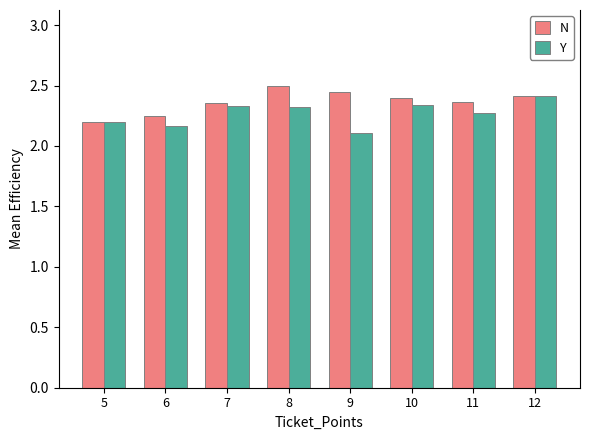

Does the chart contain stacked bars?

No